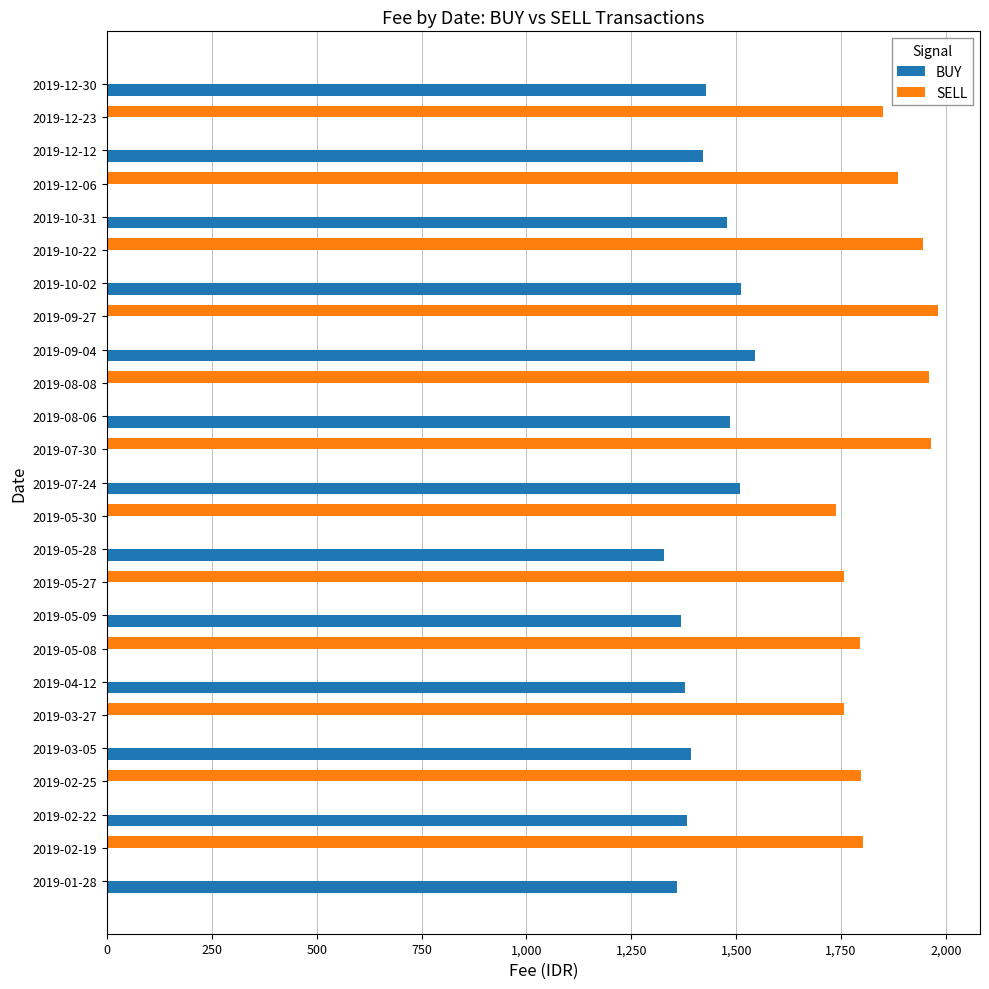

At which label is BUY closest to 772?

2019-05-28